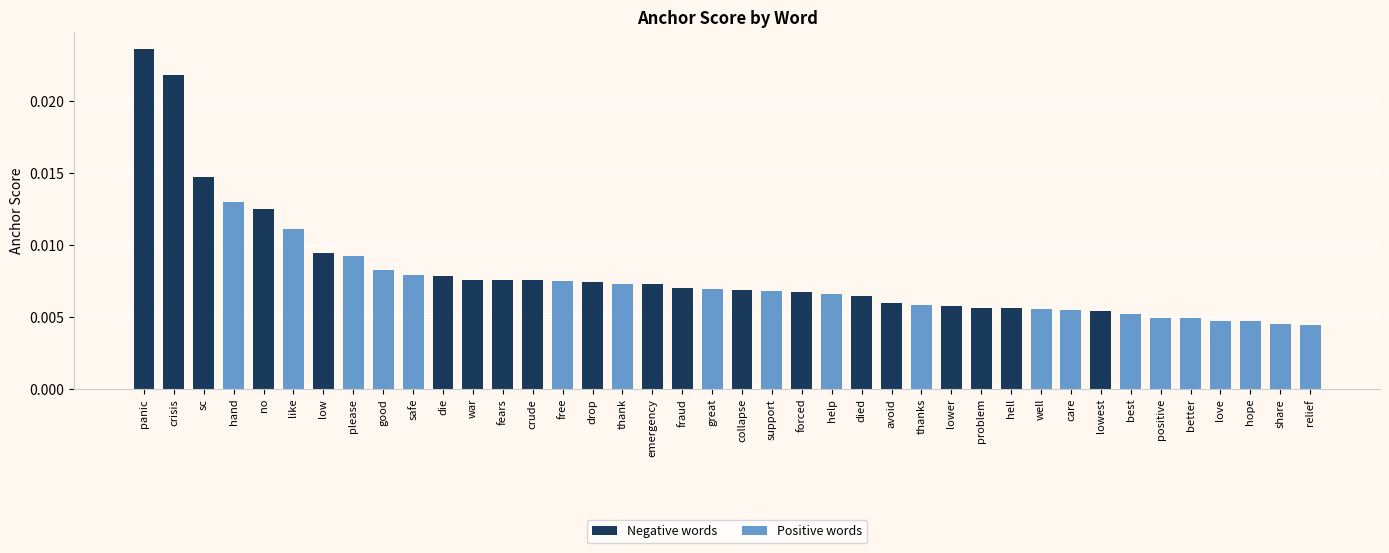

Which series has the widest spread of values?

Negative words